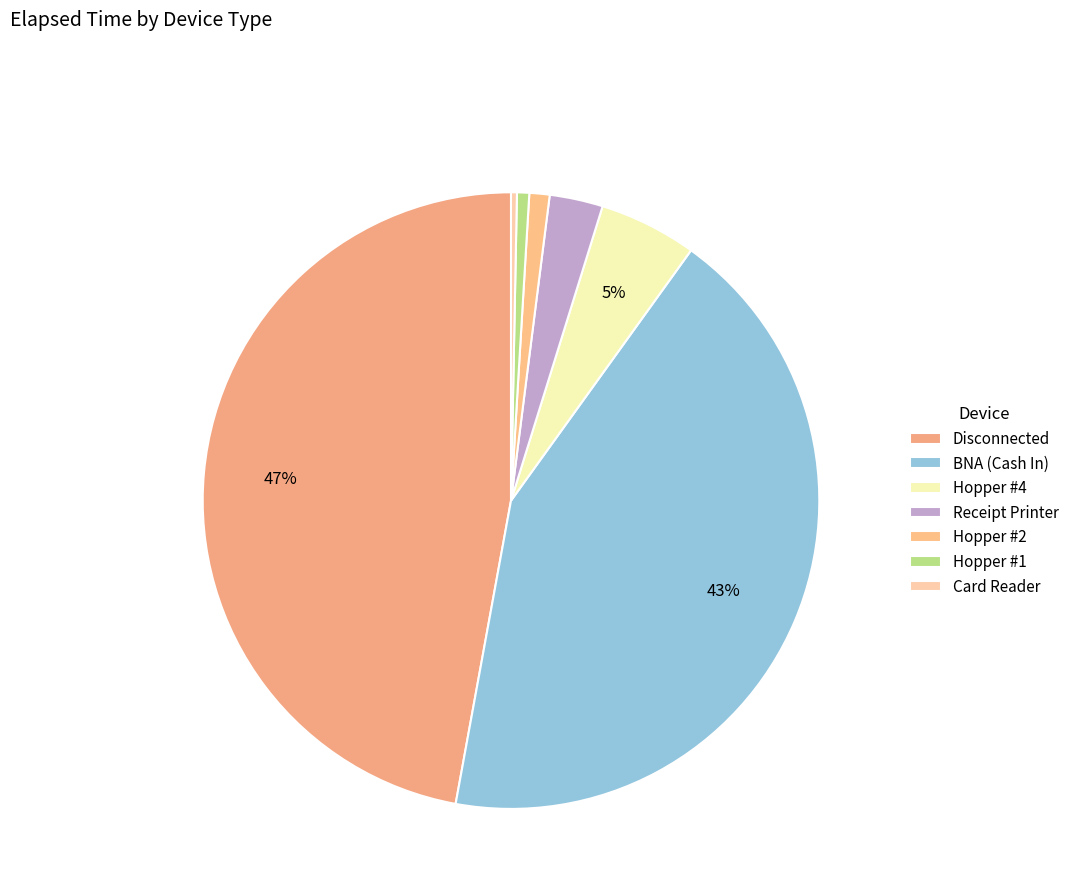

How many slices are in this pie chart?

7